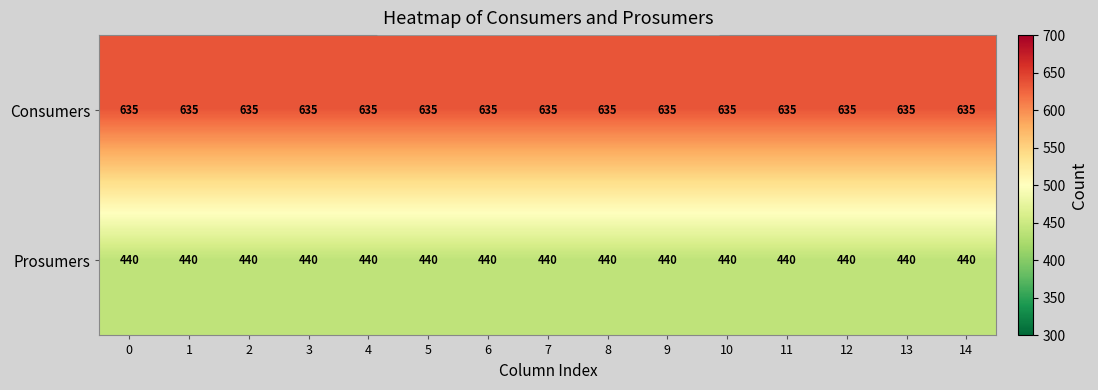

Rank the series by their maximum value, from lowest to highest.

Prosumers, Consumers